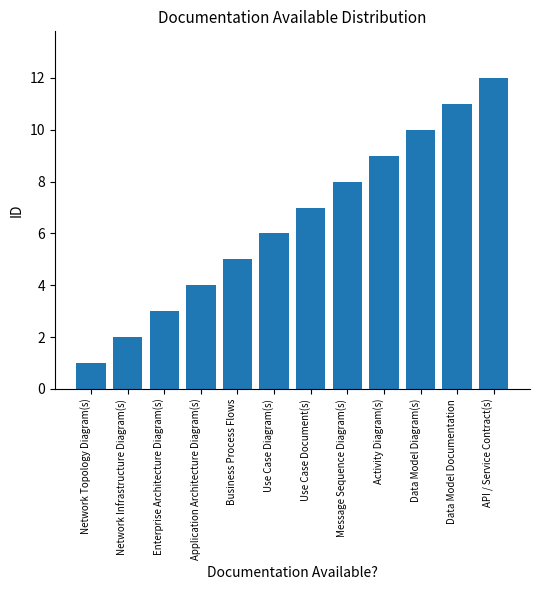

What is the change in value from Enterprise Architecture Diagram(s) to Business Process Flows?

+2